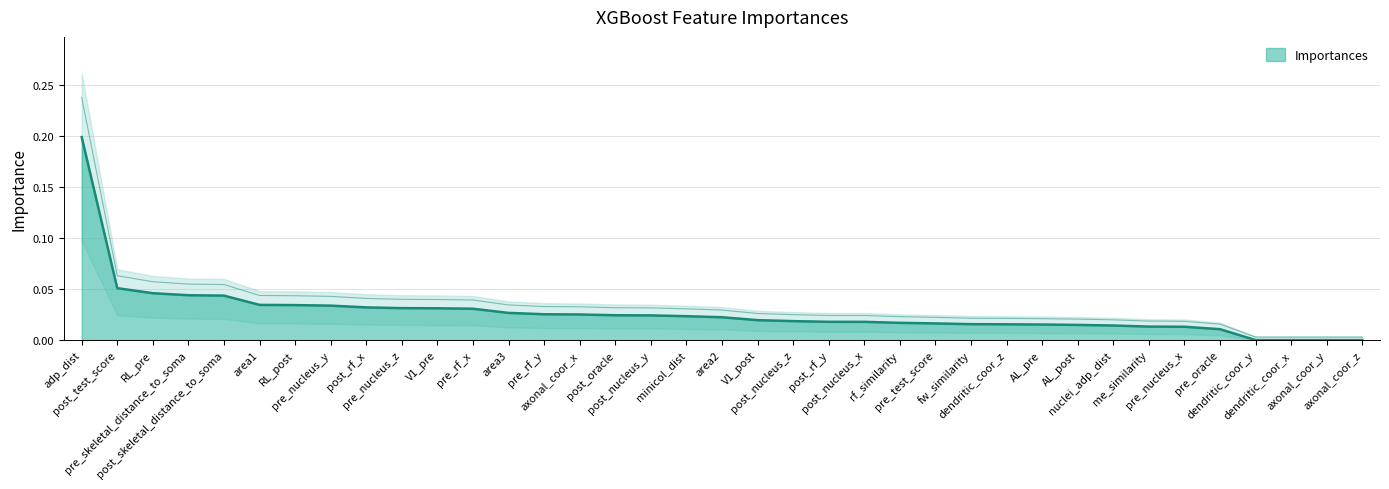

What is the change in value from adp_dist to post_oracle?

-0.2